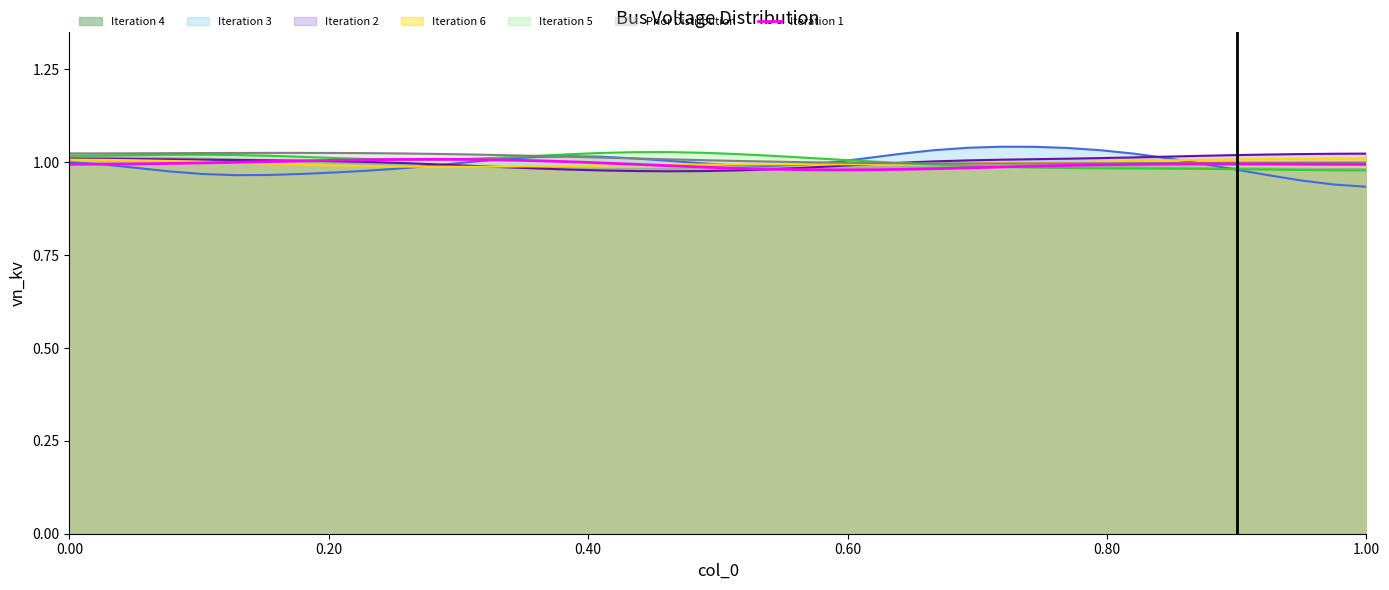

How many data points does each series have?

40